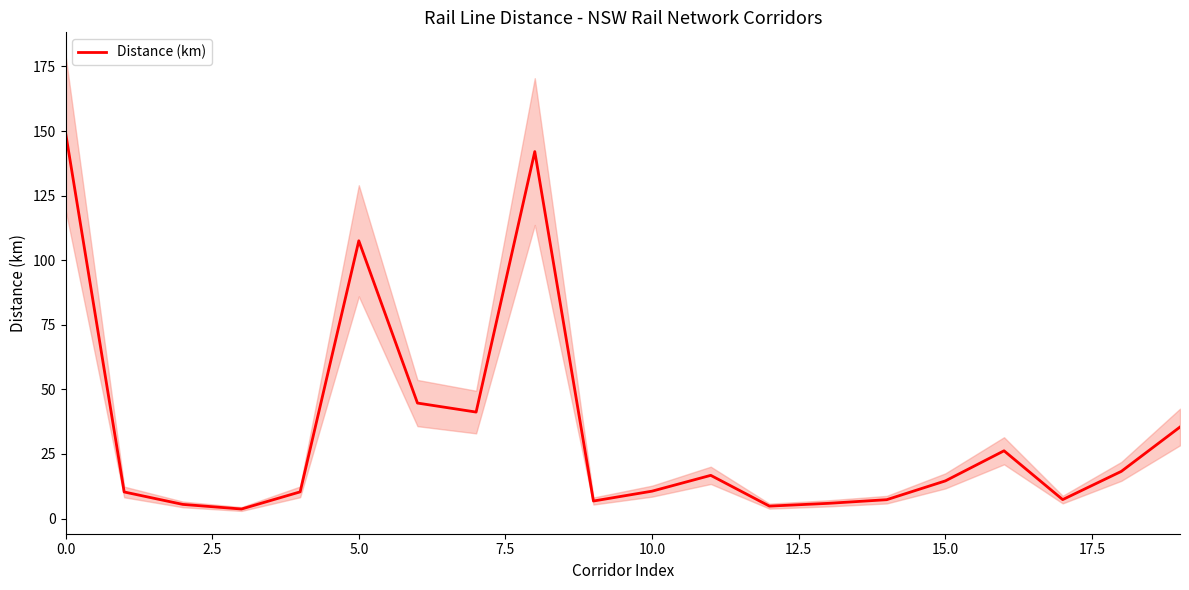

True or false: the data shows 9.0 at 13.

False